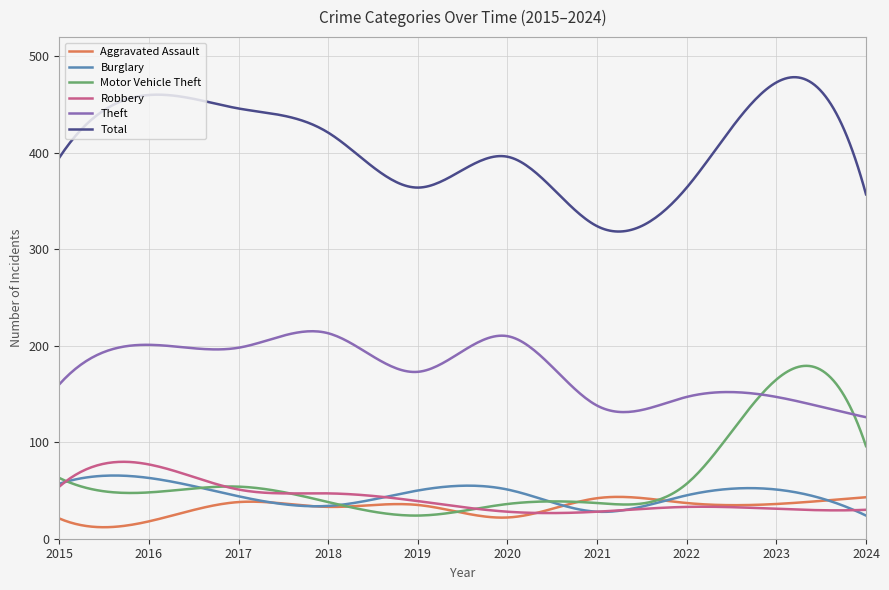

Which series has the largest total across all categories?

Total